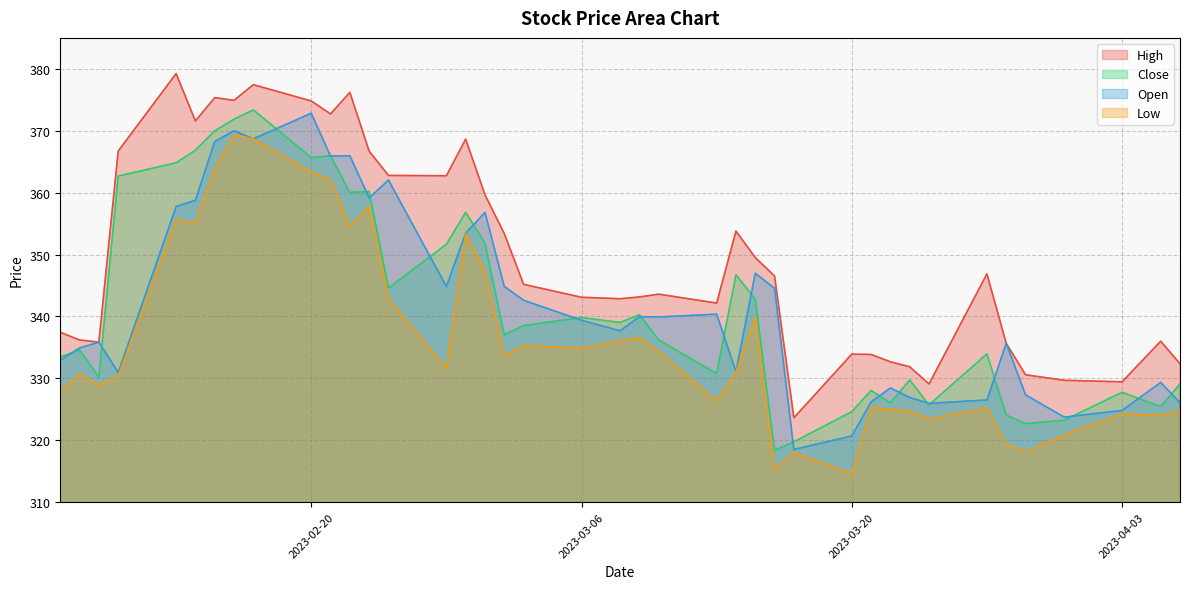

What is the total value across all series at 2023-04-05?

1314.8